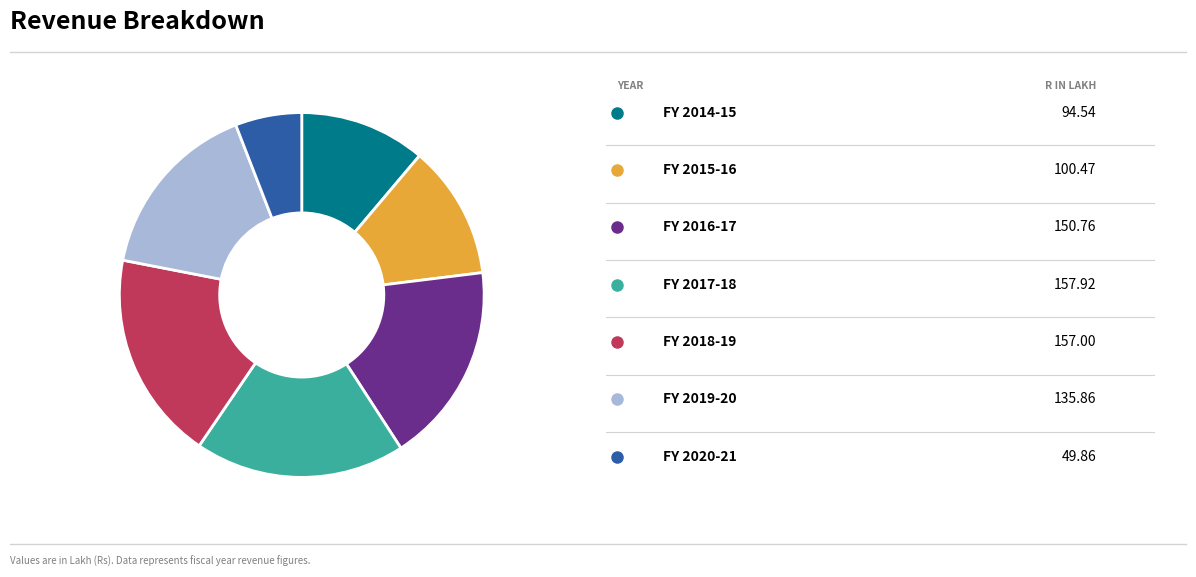

Does any single category account for the majority?

No